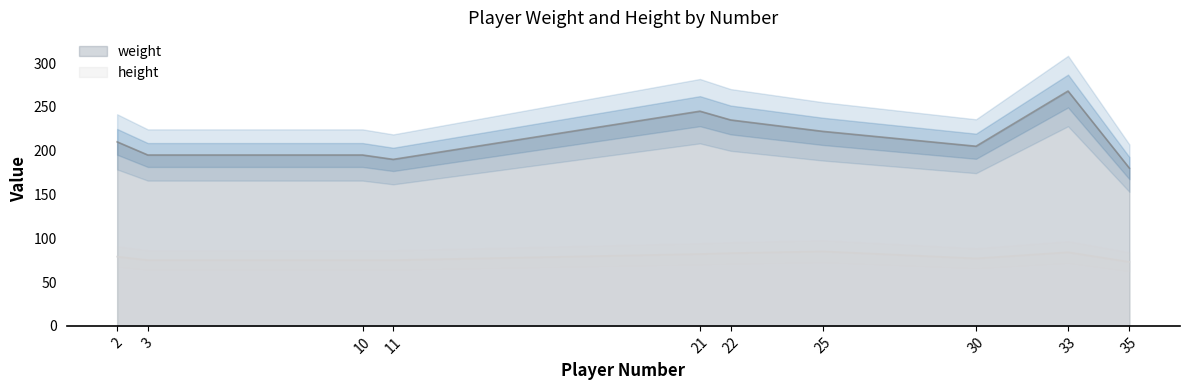

What is the value of the height point at the 5th from the left?

82